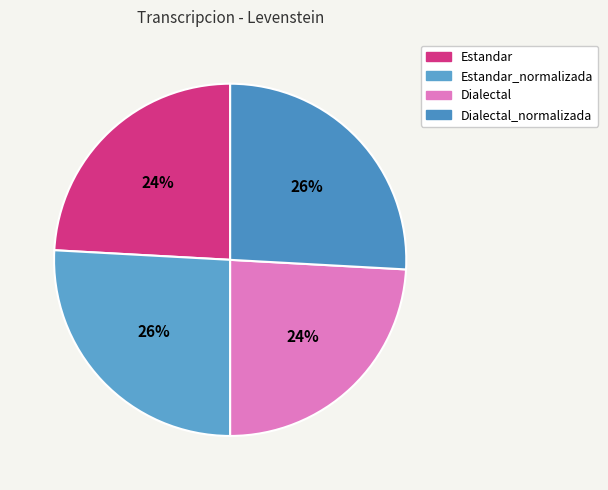

Is there a majority slice in this chart?

No